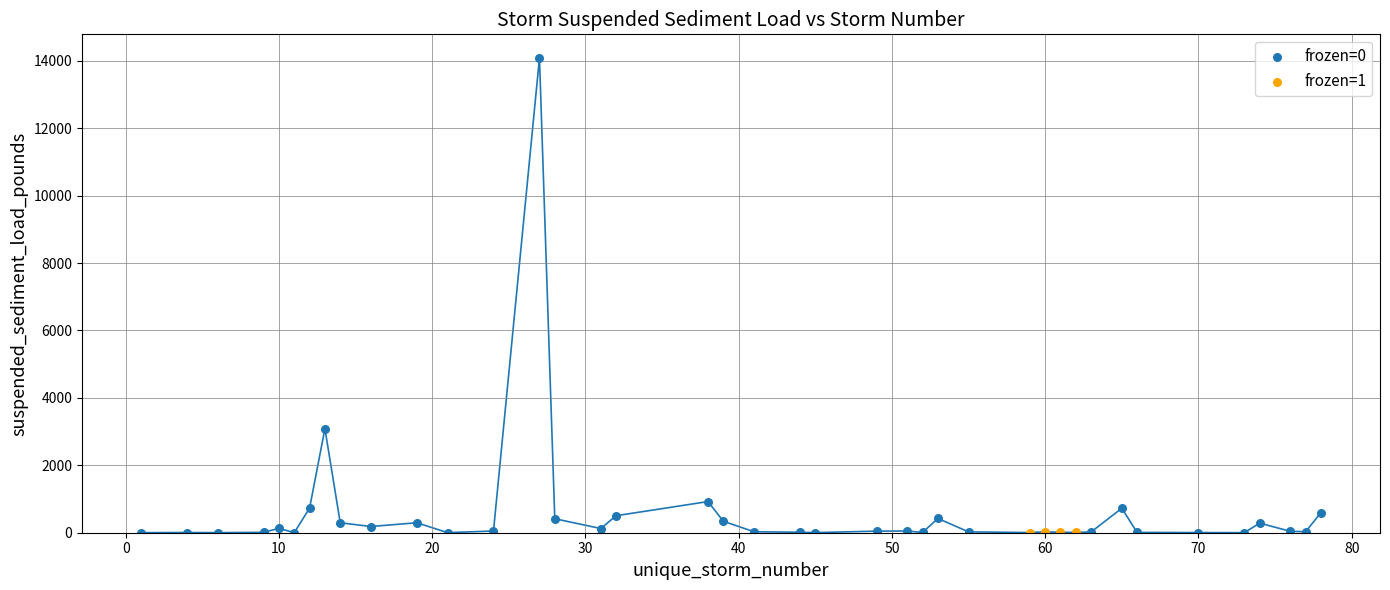

Which series reaches the maximum Y coordinate?

frozen=0